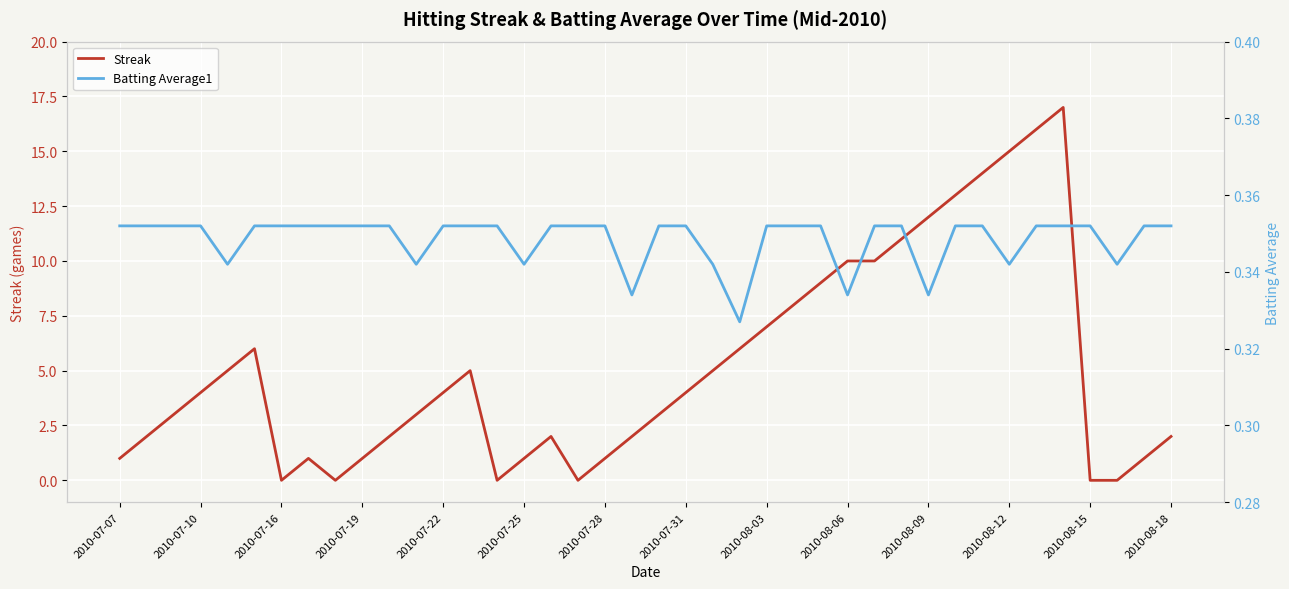

True or false: Streak has a value of 1 at 2010-07-07.

True